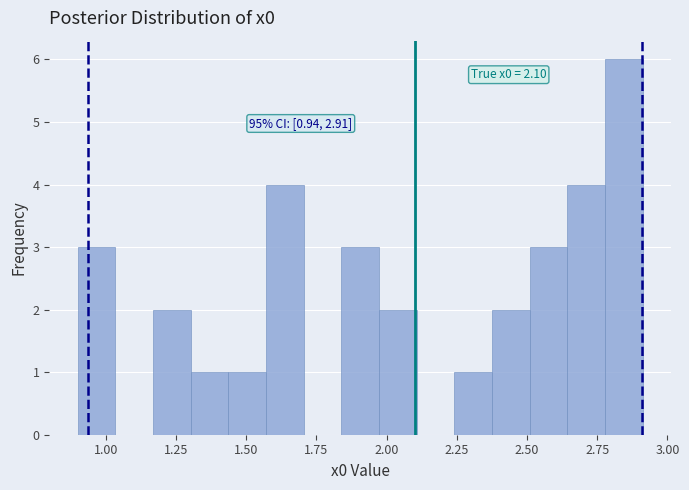

Read against the x-axis, roughly where is the centre of the tallest bar?

2.85